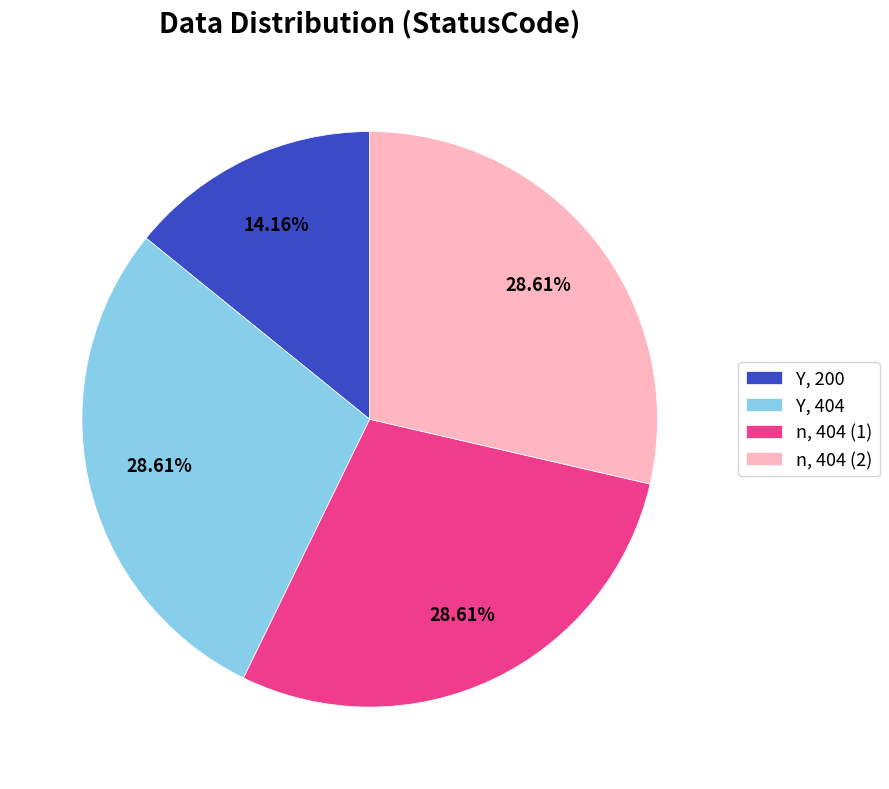

Which category has the smallest portion of the pie?

Y, 200